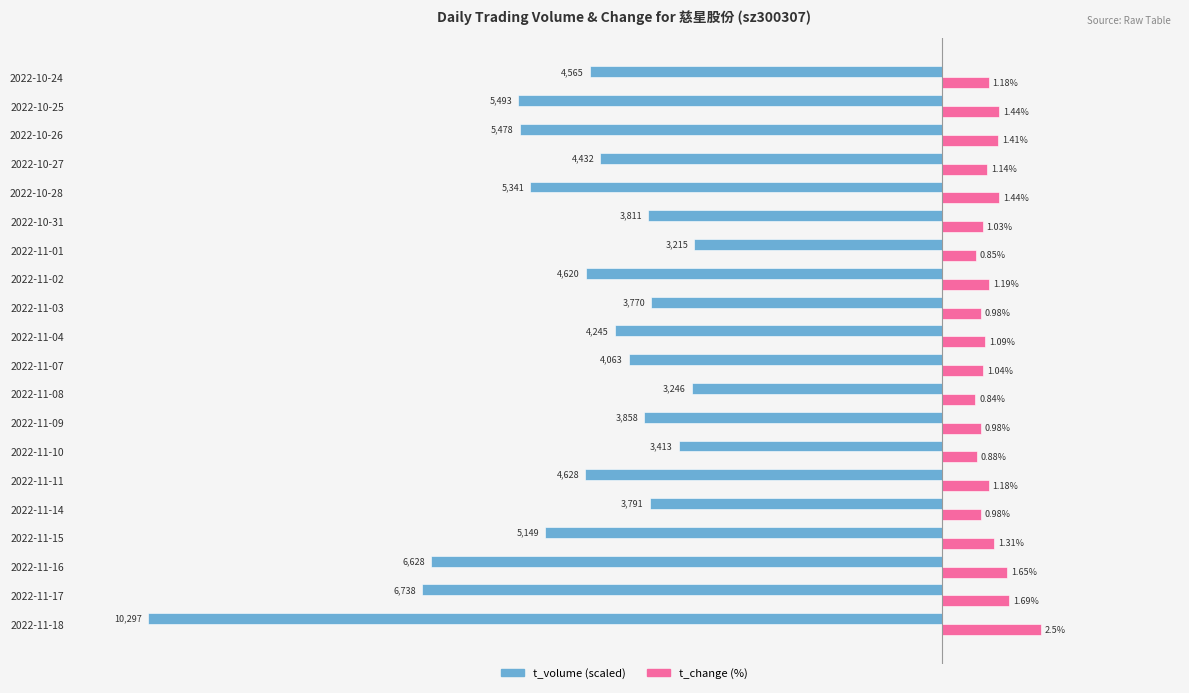

Is the value of t_volume (scaled) at 2022-11-14 greater than the value of t_change (%) at 2022-11-15?

No